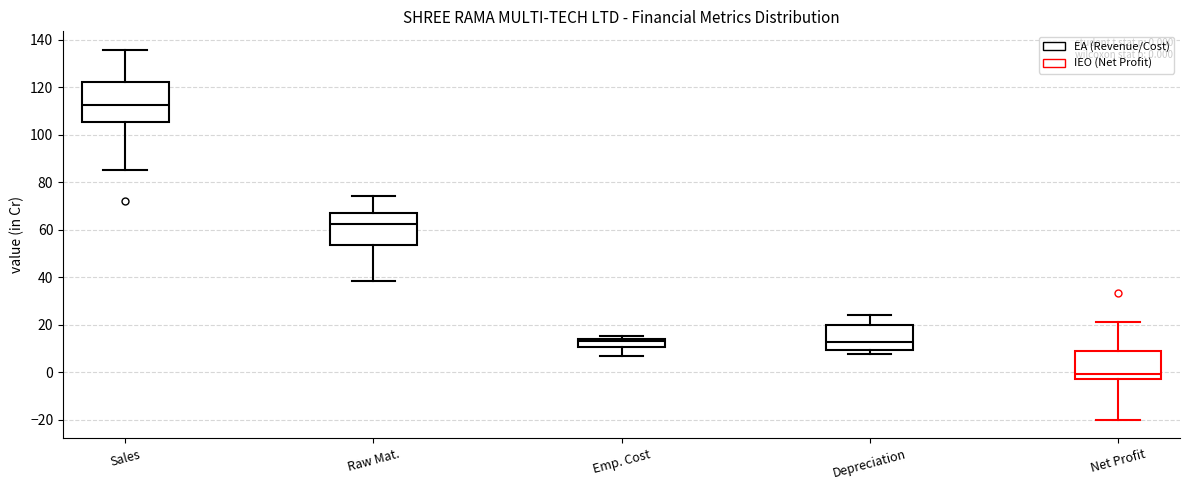

Which box is the tallest, from its lower edge to its upper edge?

Sales